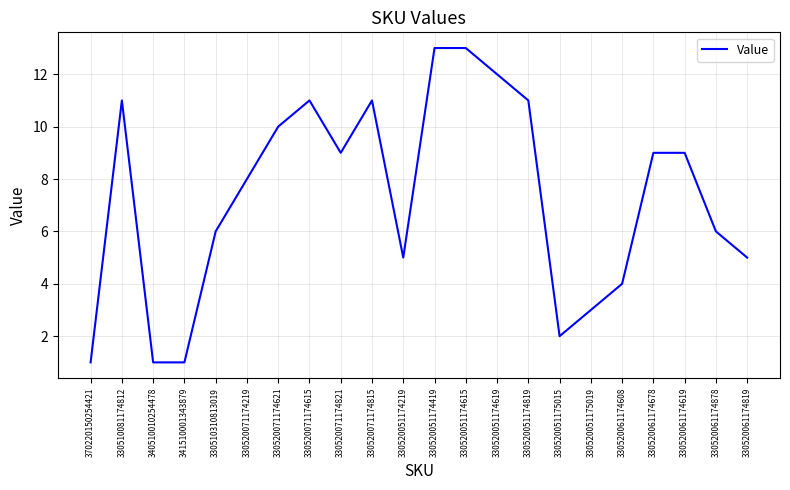

True or false: there are more than 1 points higher than both neighbors.

True